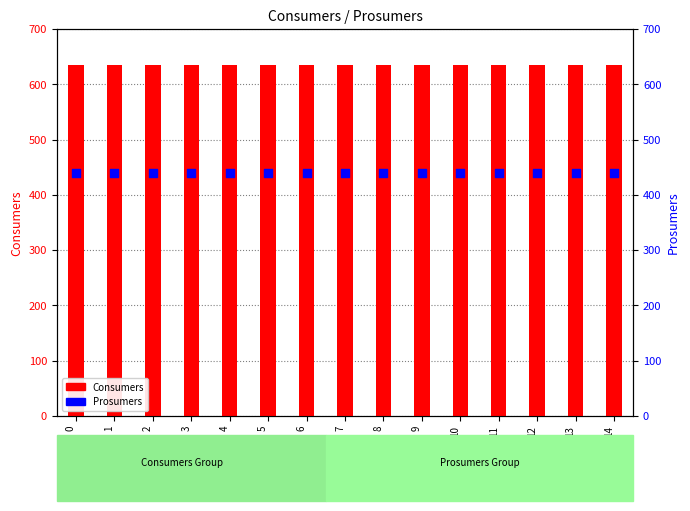

What are all the series names shown in the legend?

Consumers, Prosumers